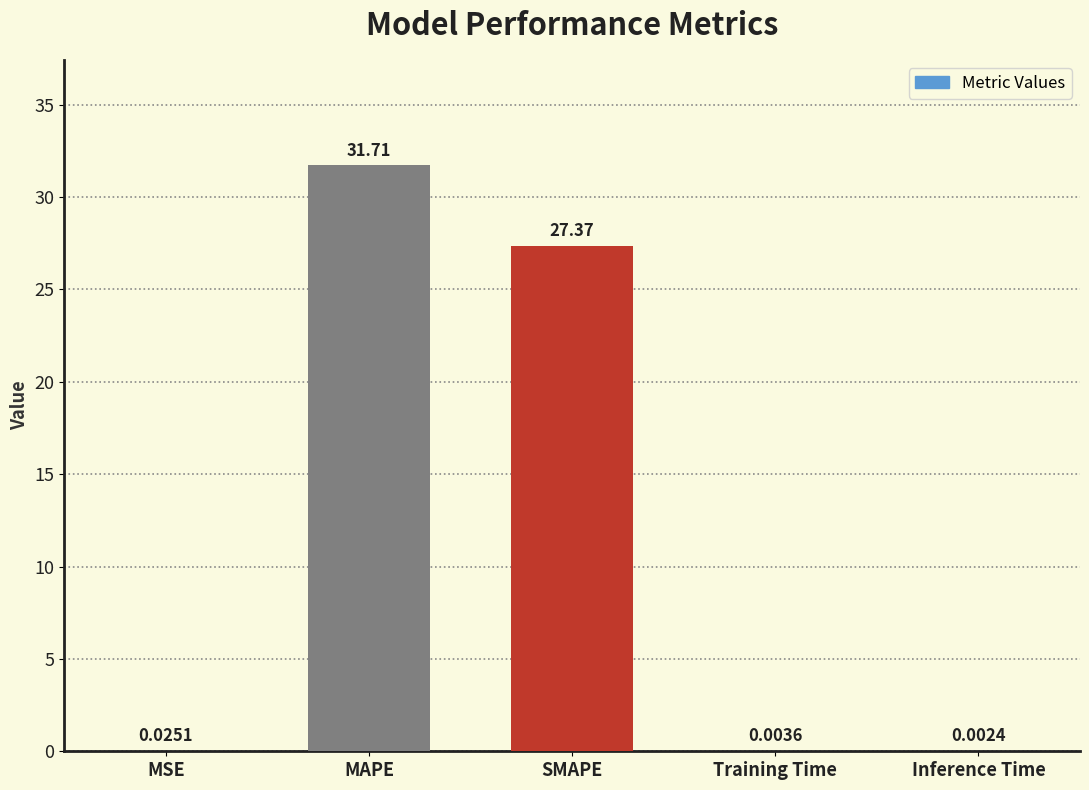

What is the sum of the values at MAPE and Inference Time?

31.7